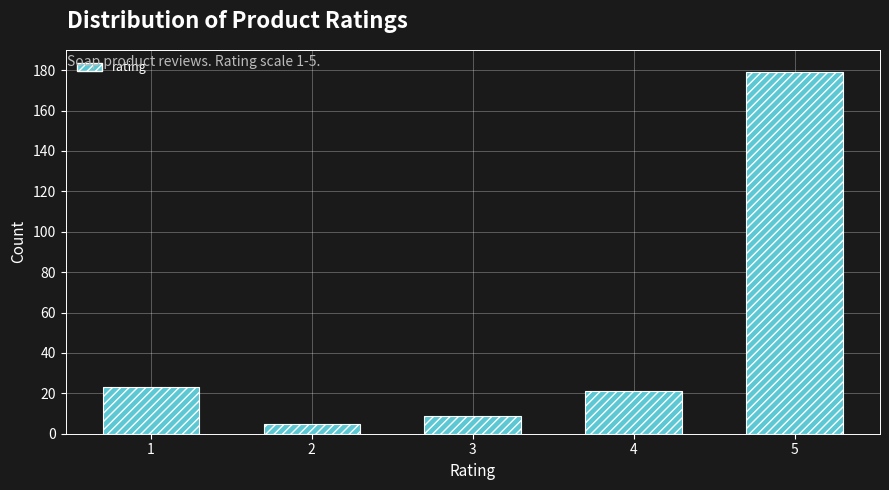

Reading right to left, what are all the values shown in this chart?

5=179	4=21	3=9	2=5	1=23